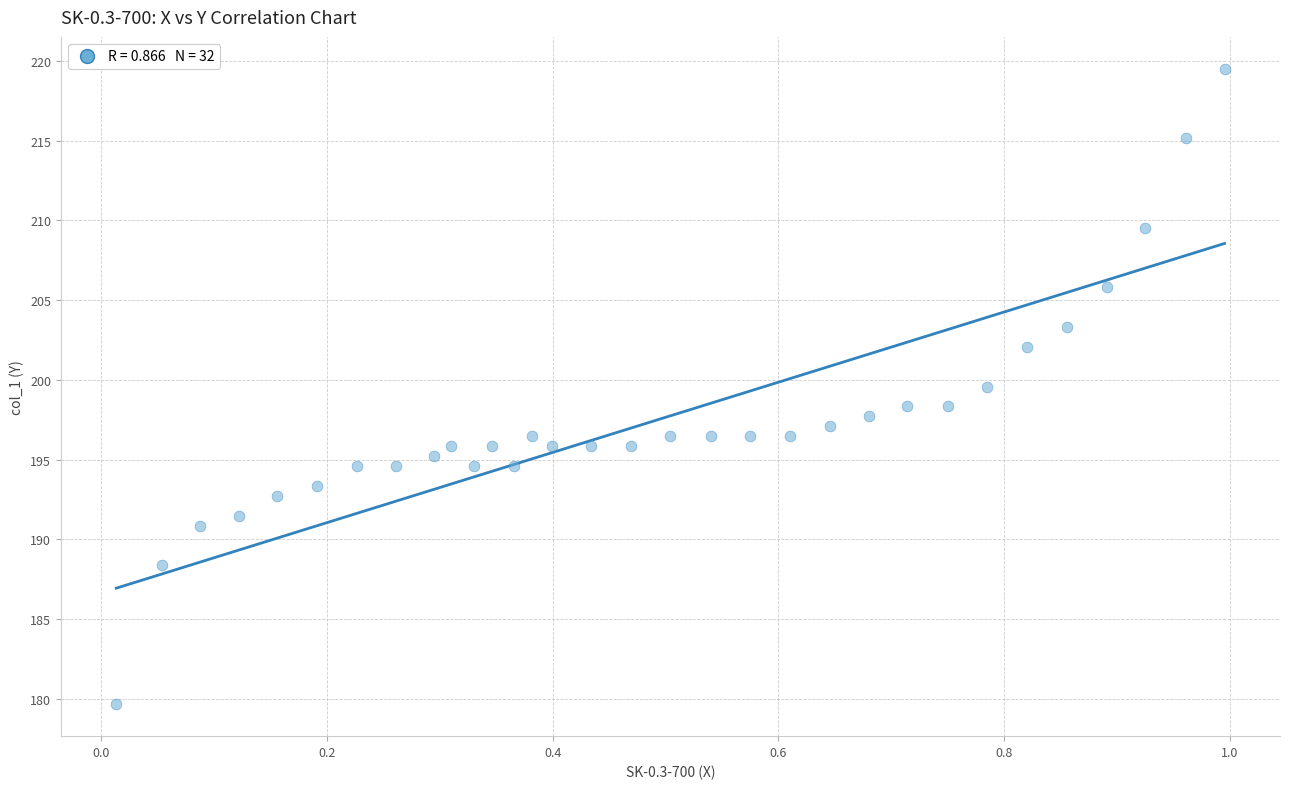

What is the range of X values (max minus min)?

1.0